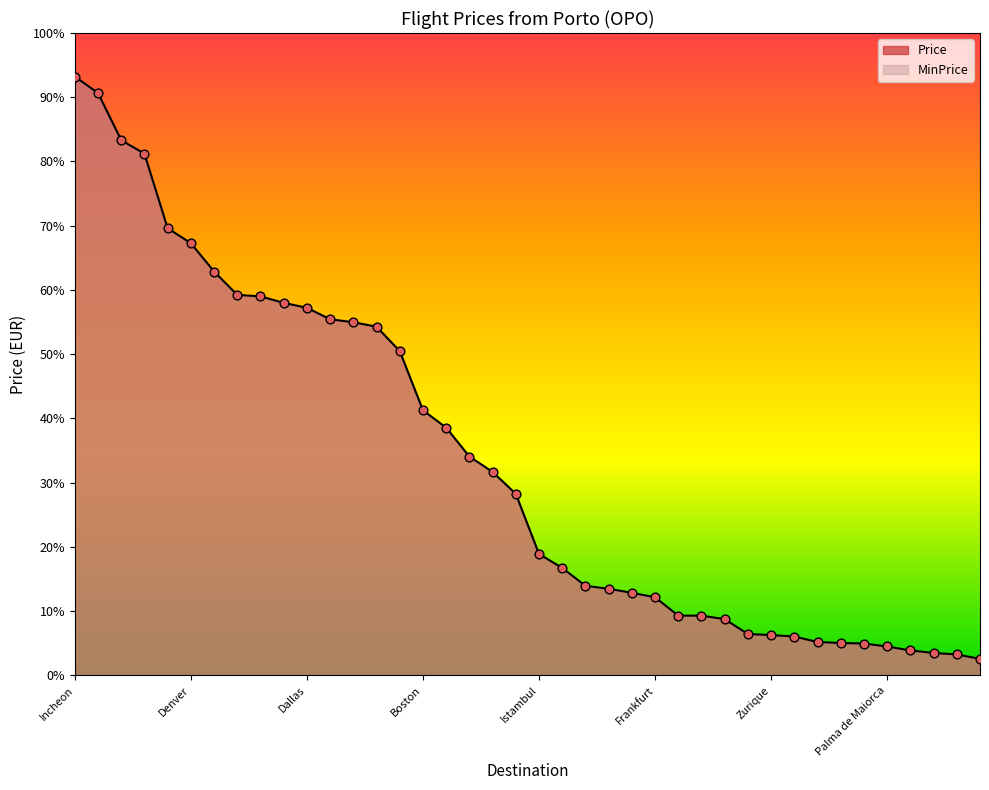

Which series contains the lowest Y value?

Price